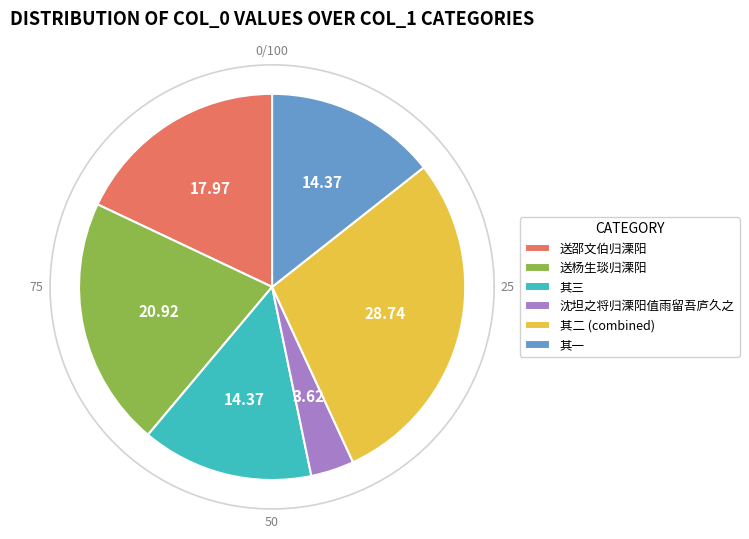

The 沈坦之将归溧阳值雨留吾庐久之三首 其二 slice represents 29% of the pie. True or false?

True